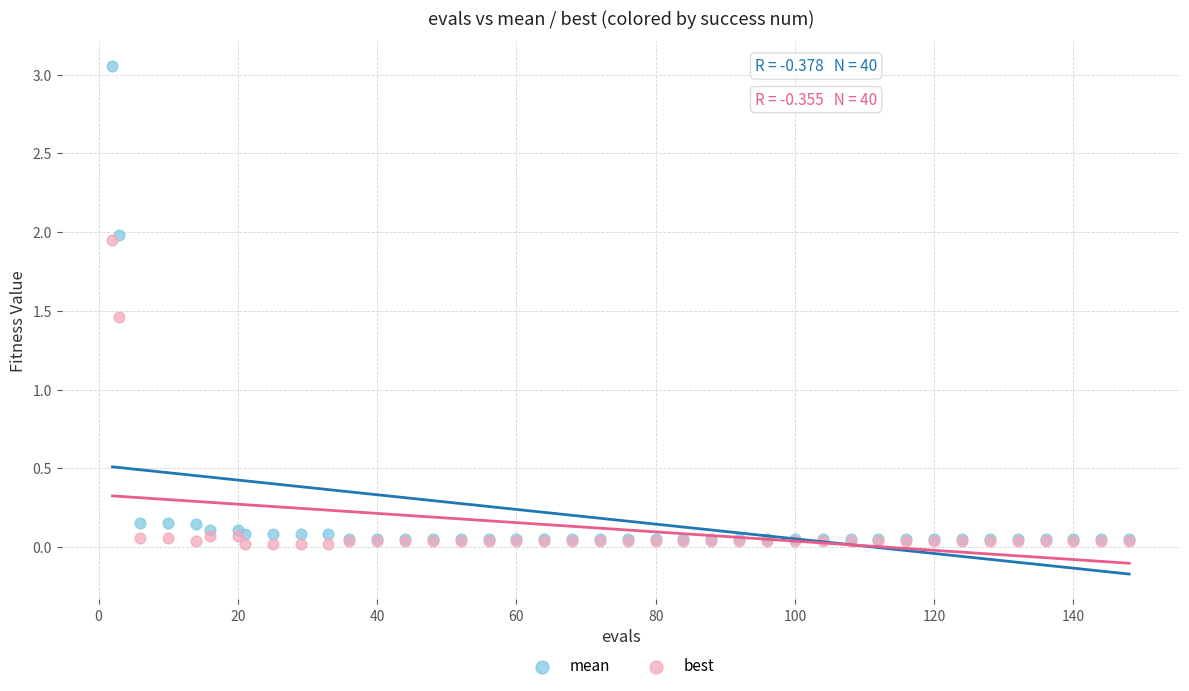

What are all the series names shown in the legend?

mean, best